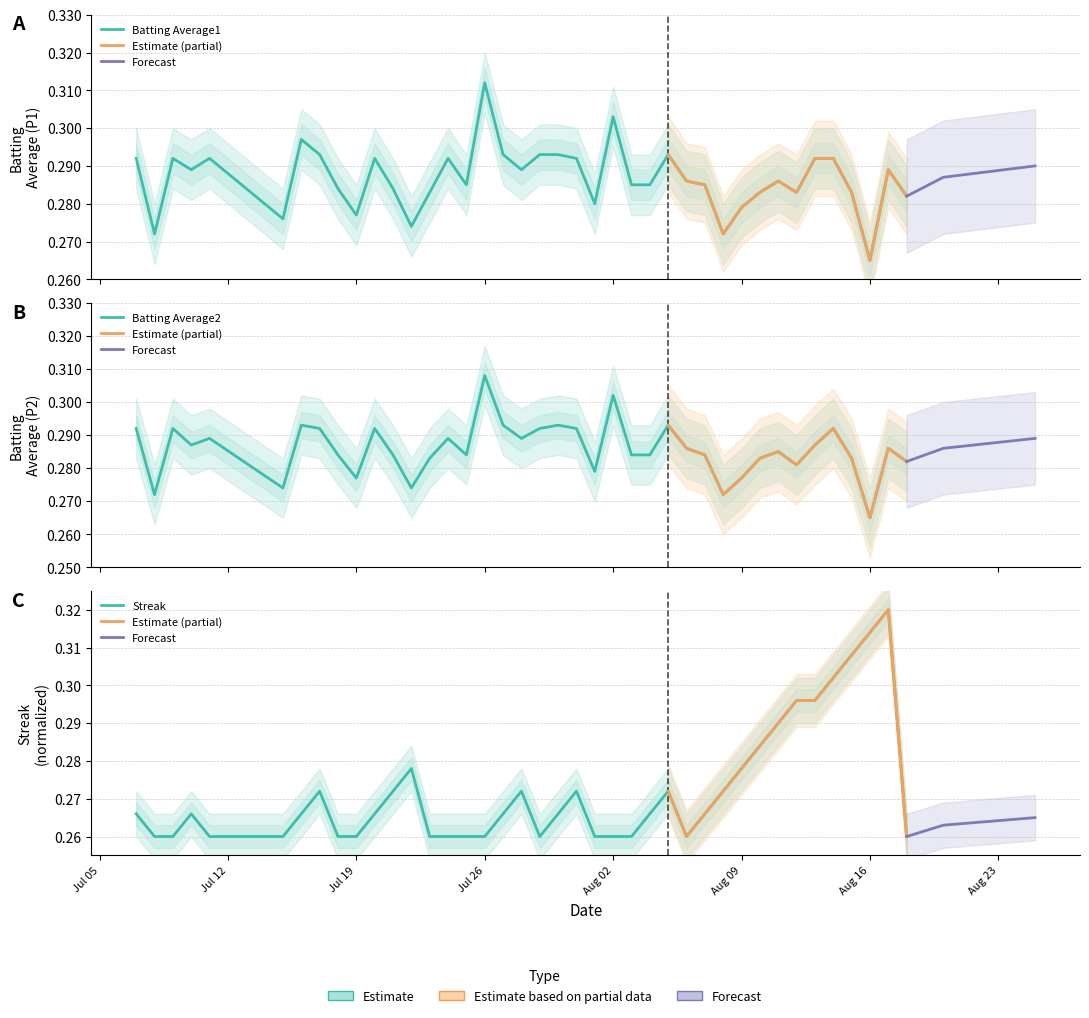

True or false: Batting Average2 and Batting Average1 intersect in this chart.

False